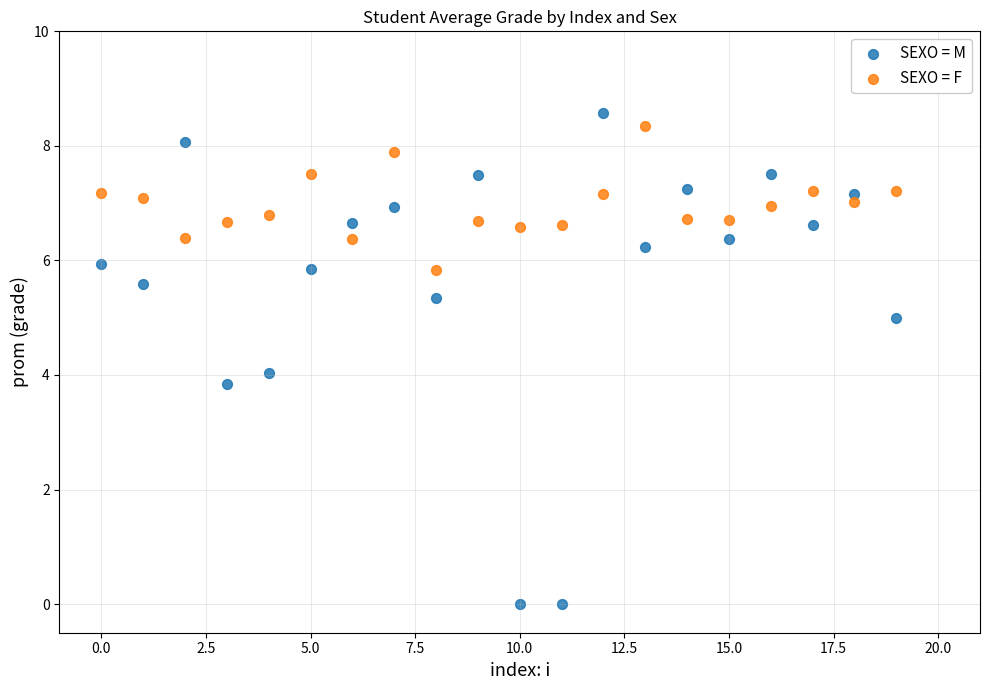

Across all data points, what is the range of Y values (max minus min)?

8.6